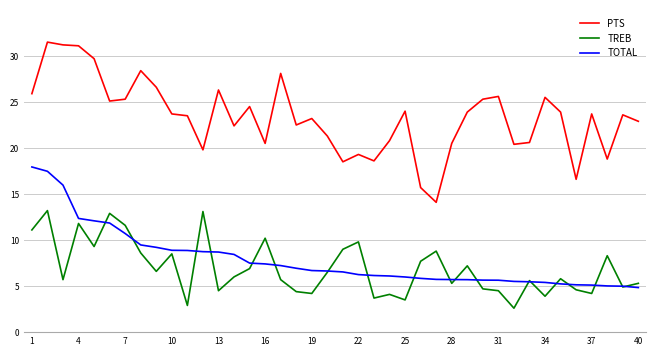

True or false: TOTAL and PTS cross at least once.

False